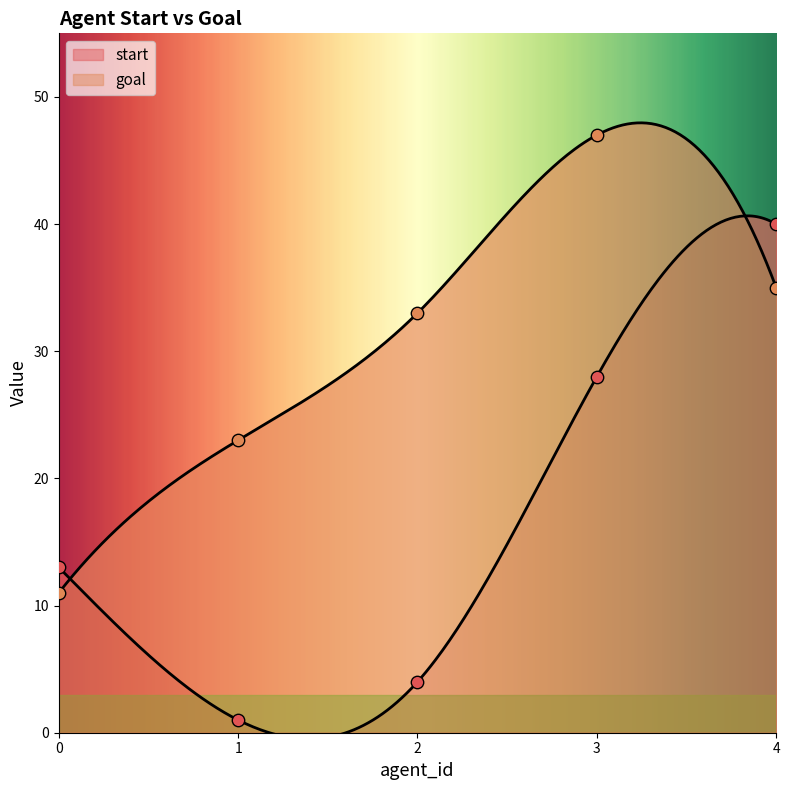

At which category is the sum across all series the highest?

3